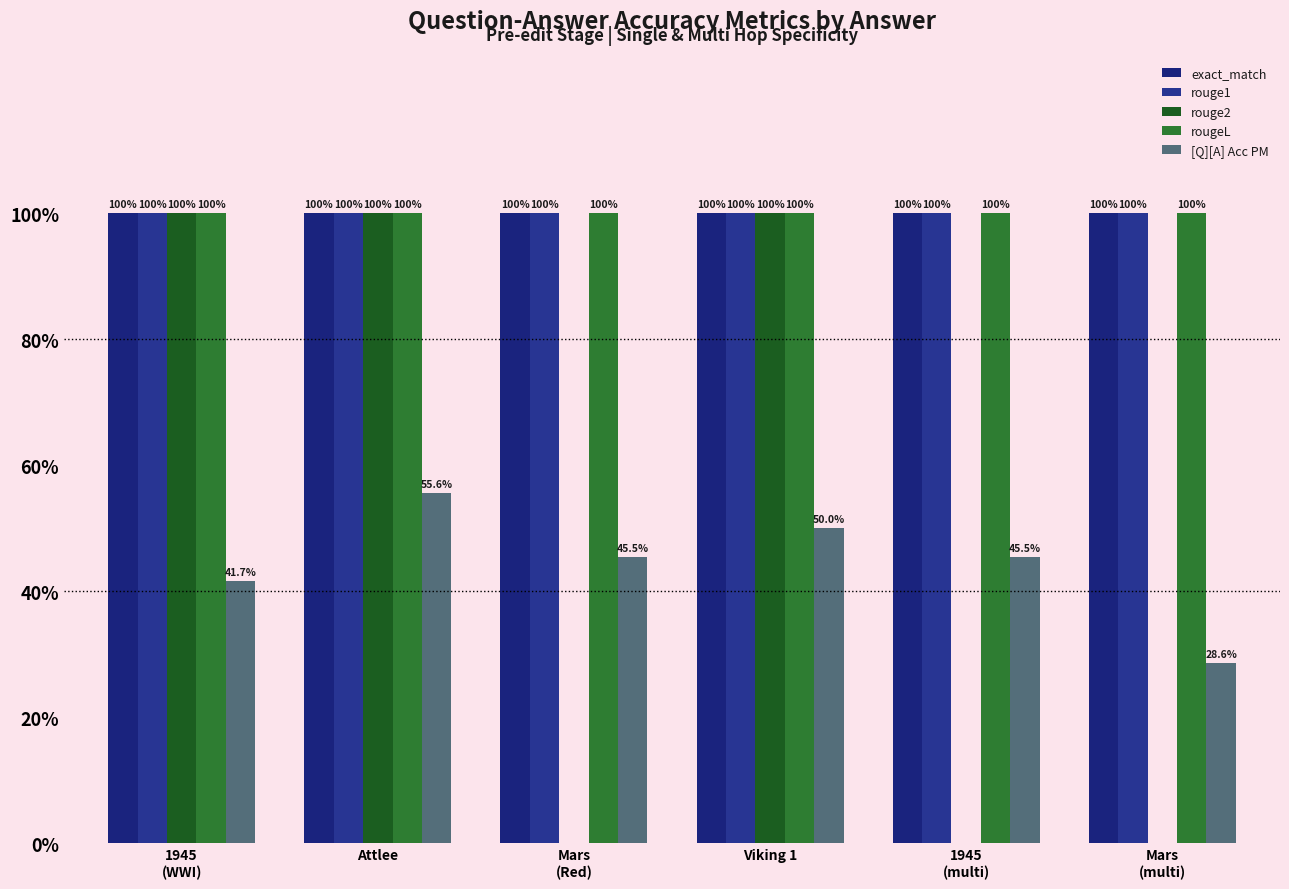

What is the label of the 3rd bar from the right?

Viking 1